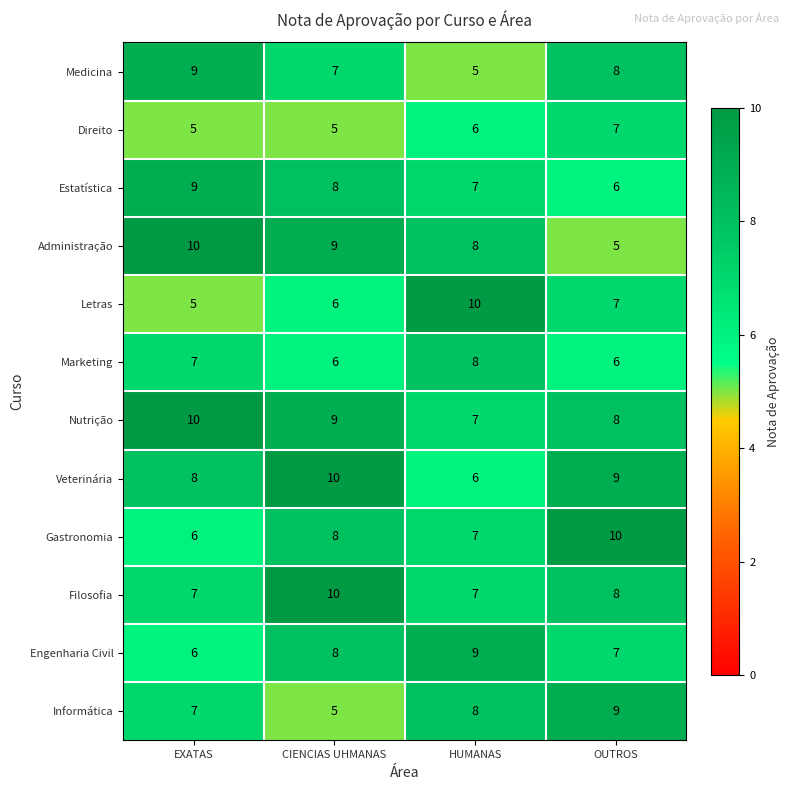

What is the difference between the highest and lowest values at CIENCIAS UHMANAS?

5